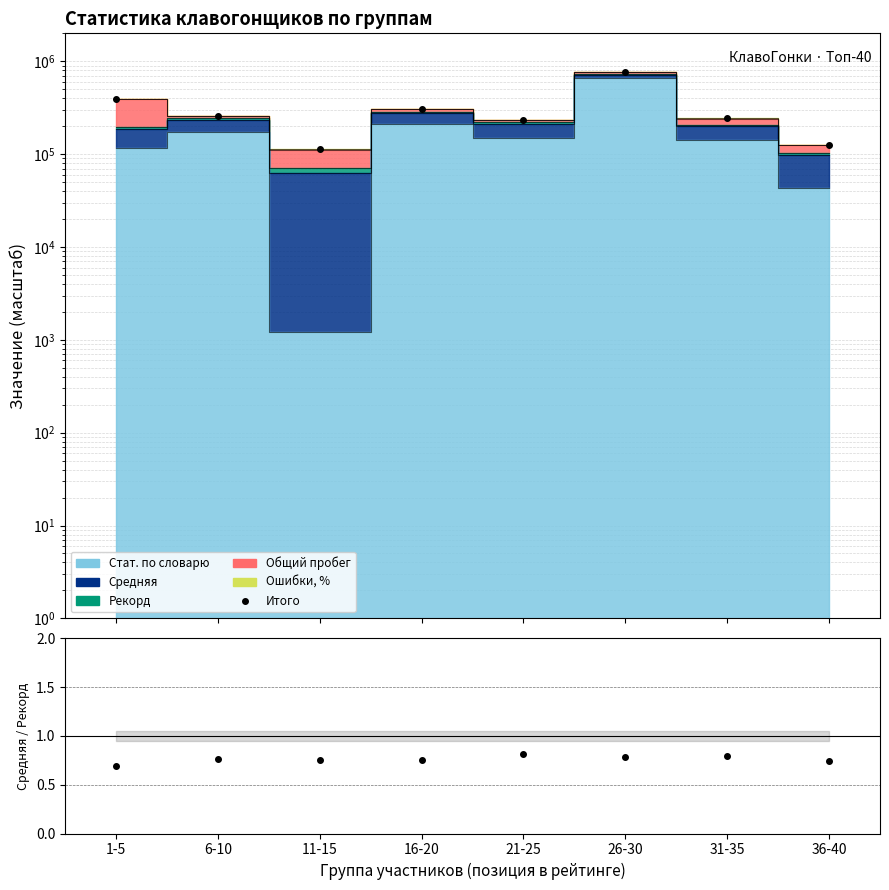

What is the value of the Средняя / Рекорд point at the 7th from the left?

0.8